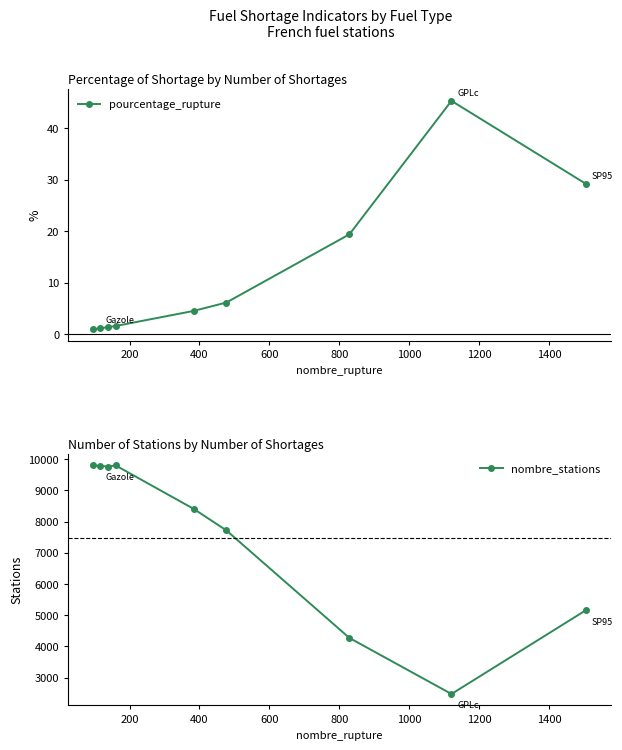

How many data points in pourcentage_rupture are less than 4?

4